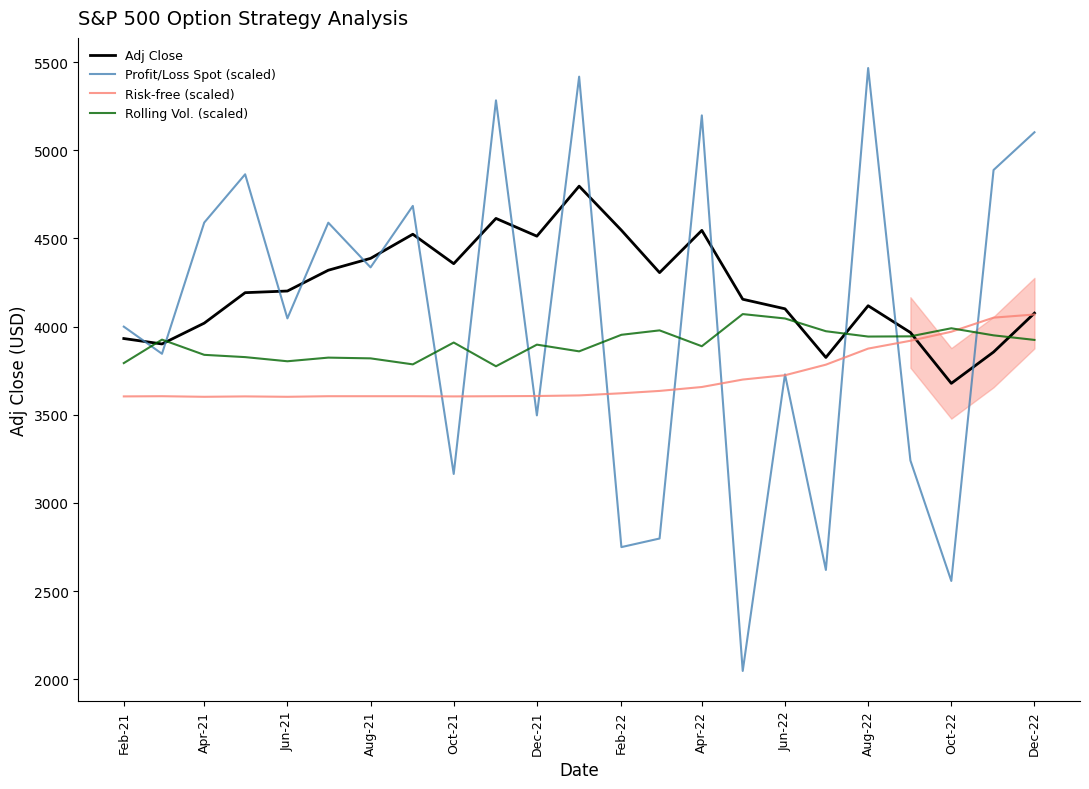

What is the value of the Risk-free (scaled) point at the 18th from the left?

3784.4